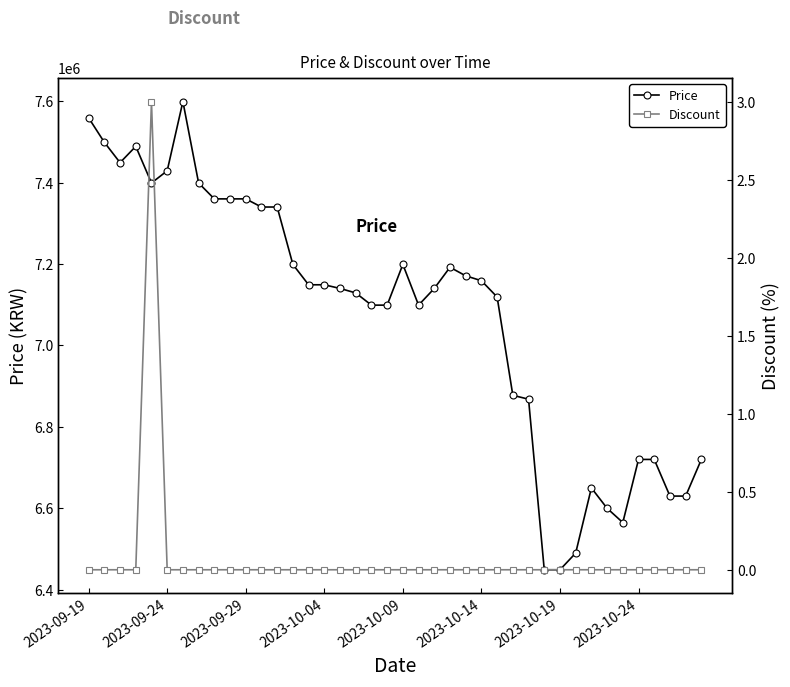

How many series are shown in this chart?

2